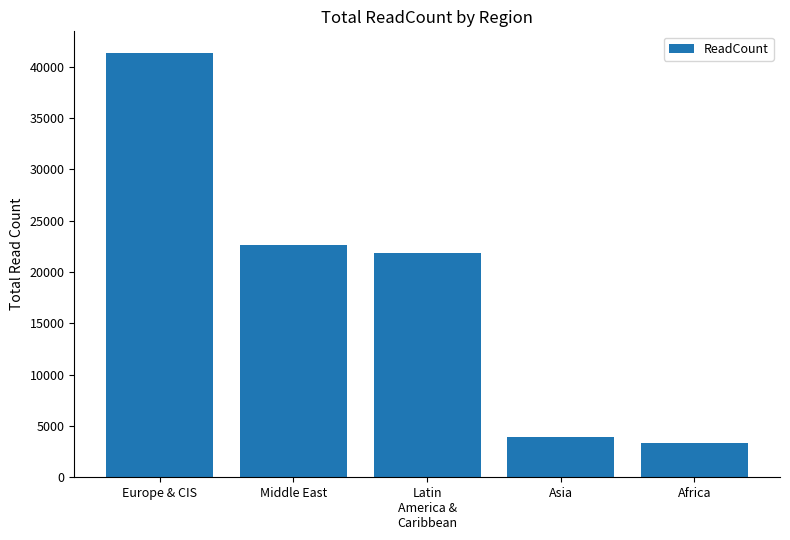

Are the bars horizontal?

No